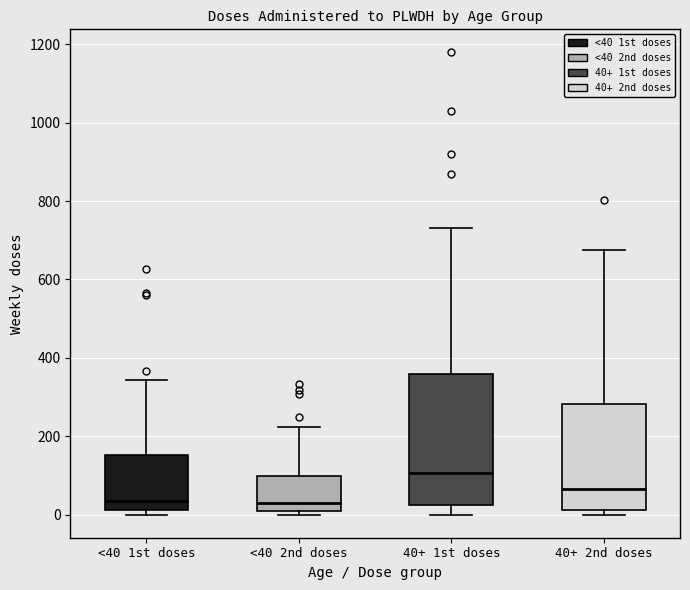

Comparing the boxes themselves (not the whiskers), which one is the tallest?

40+ 1st doses